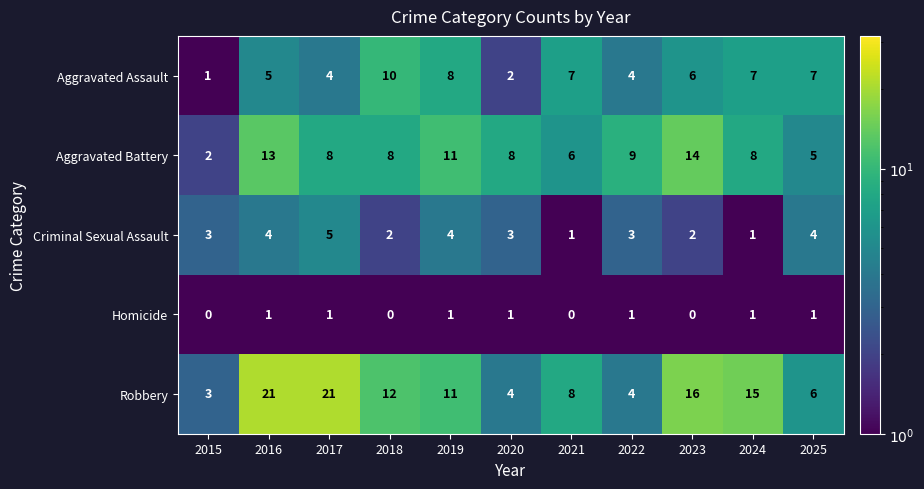

Which series has the largest total across all categories?

Robbery